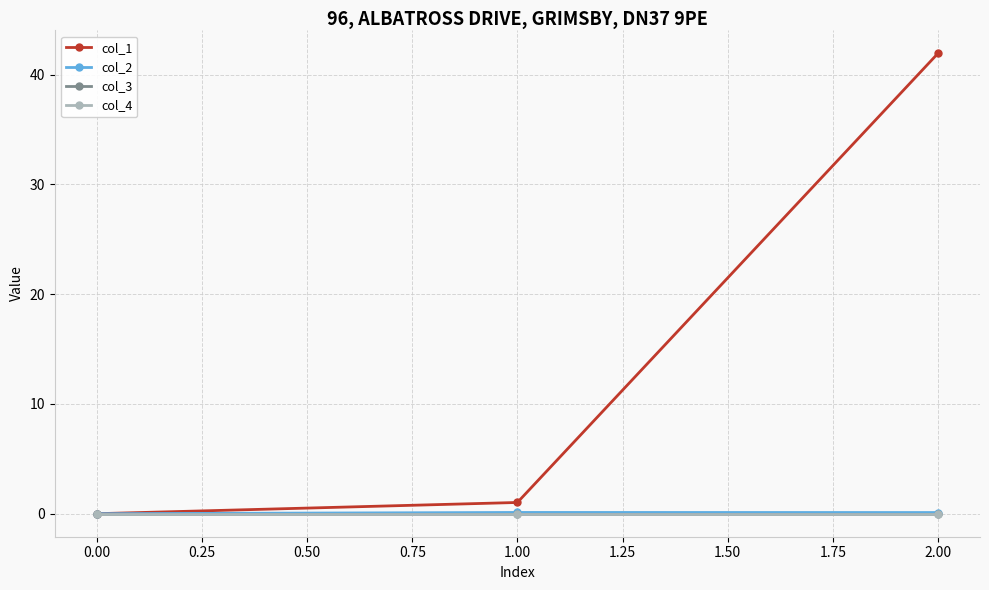

What is the greatest value displayed?

41.9